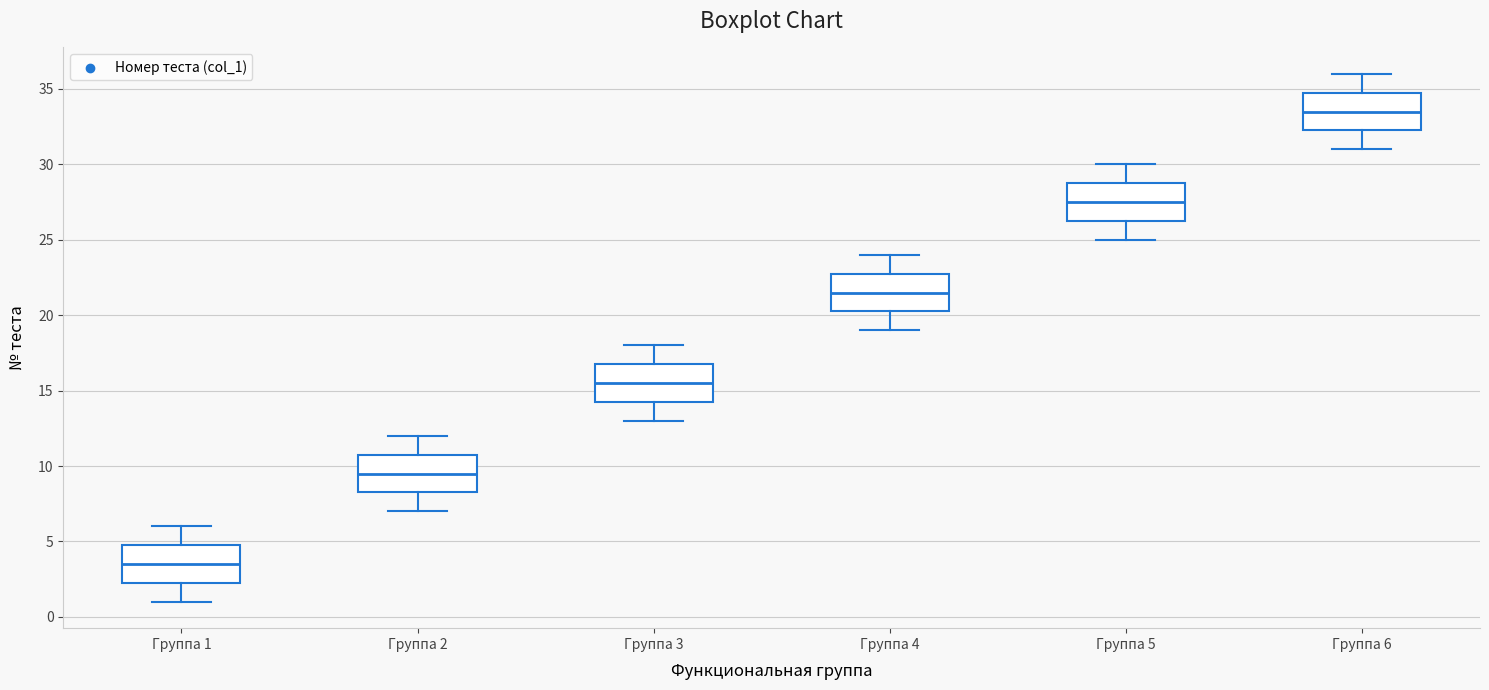

Which box has the lowest median line?

Группа 1